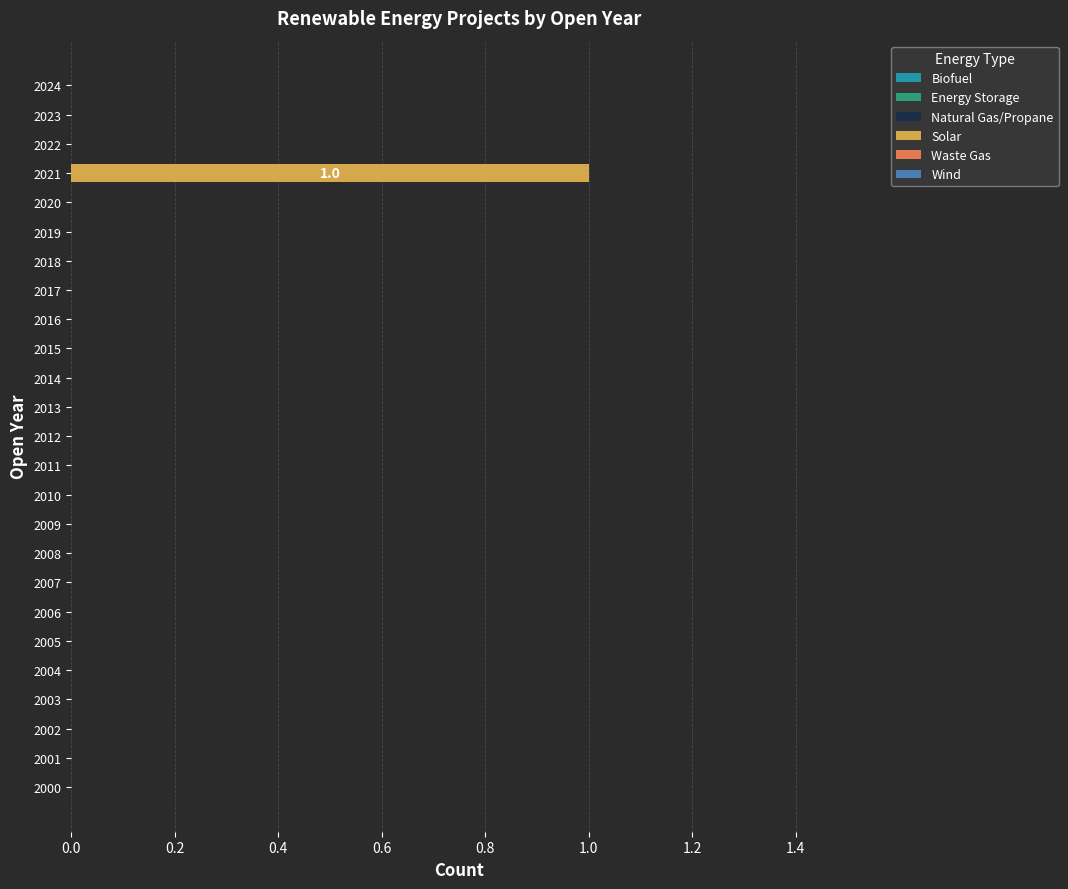

Between 2021 and 2000, which is larger?

2021